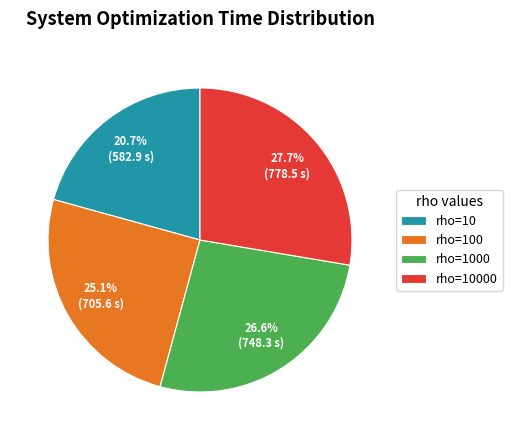

To the nearest percent, what is the difference between the largest and smallest slice percentages?

7%